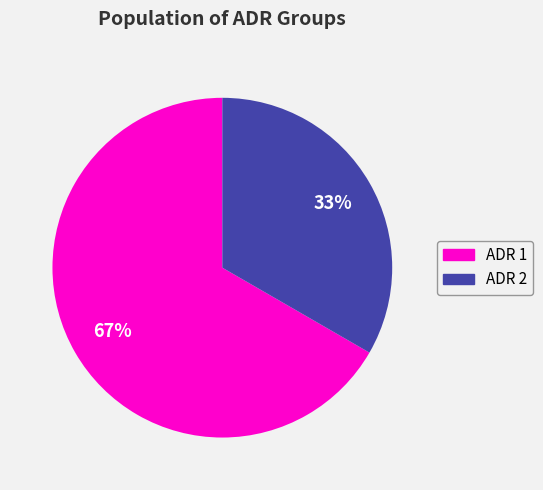

Which has a higher value, ADR 2 or ADR 1?

ADR 1